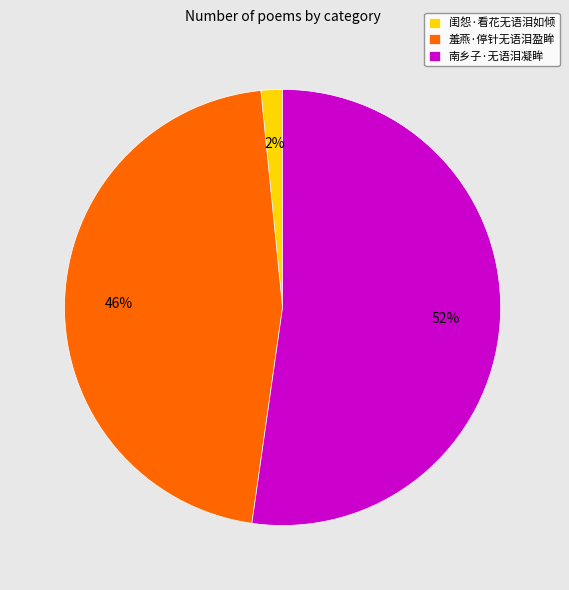

Is the sum of 闺怨·看花无语泪如倾 and 南乡子·无语泪凝眸 greater than half?

Yes